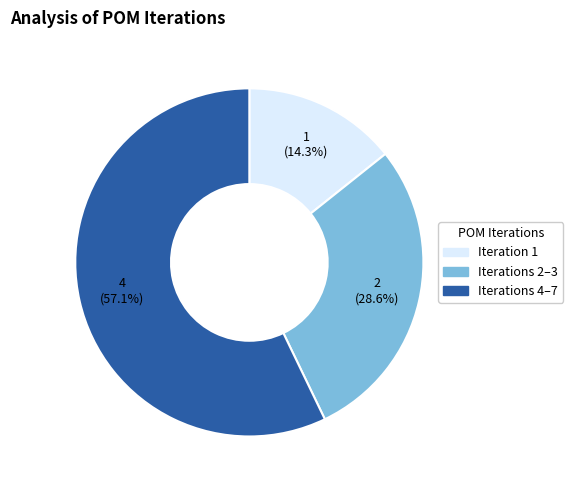

Does any single category account for the majority?

Yes